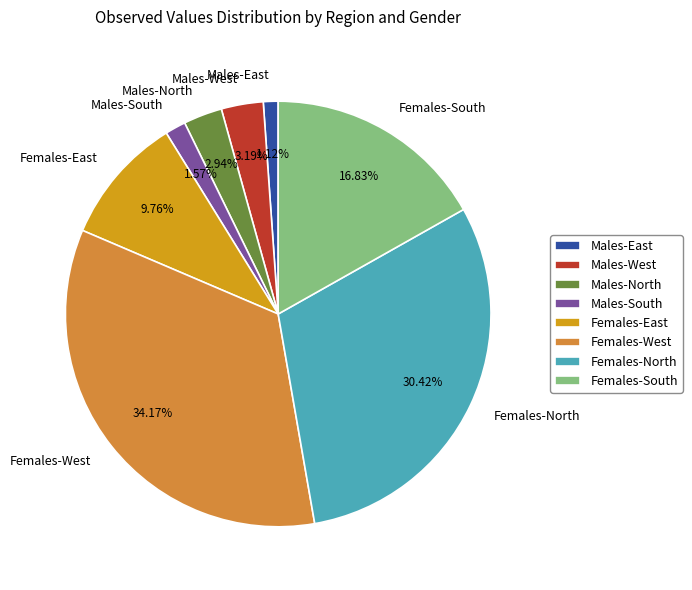

What percentage do Females-East and Males-West together represent?

12.9%